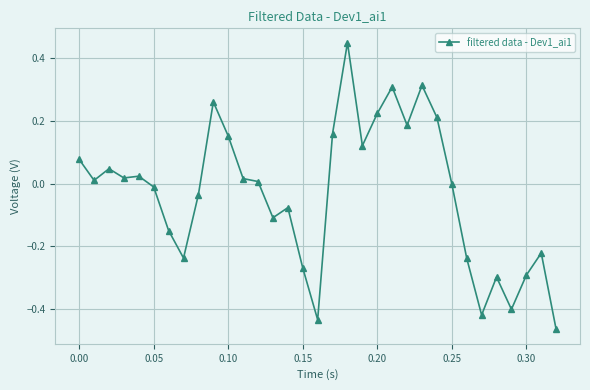

What is the difference between the maximum and second lowest values?

0.9